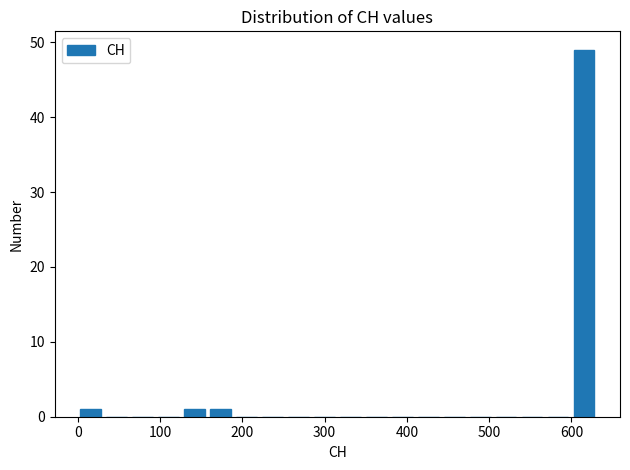

Read against the x-axis, roughly where is the centre of the tallest bar?

620